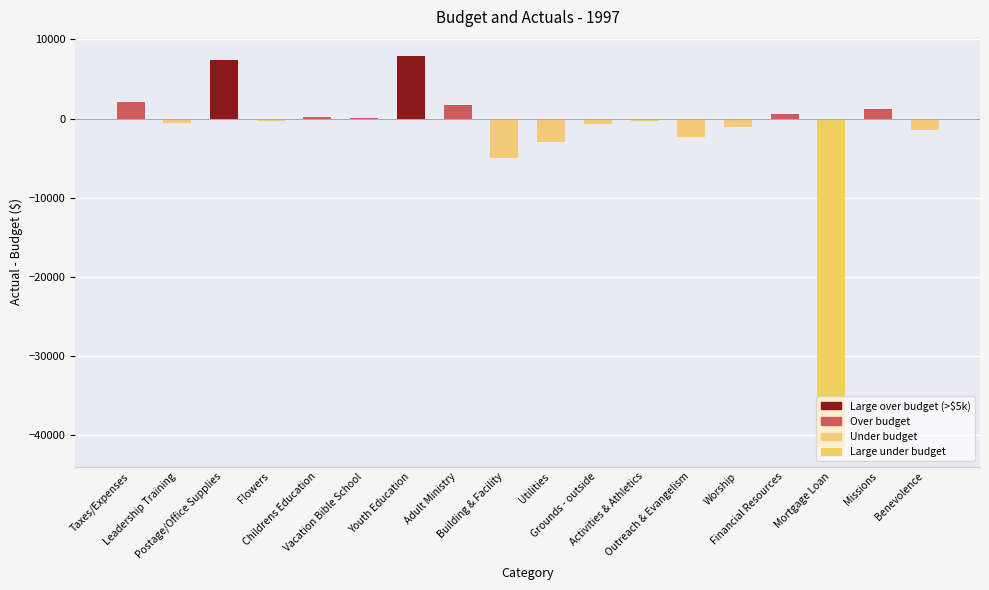

What is the maximum value shown in the chart?

7858.4